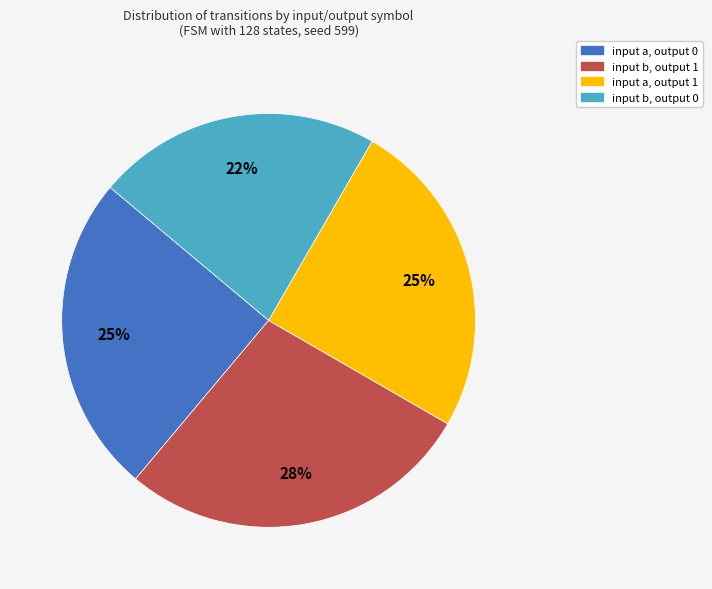

To the nearest percent, what is the average slice percentage?

25%